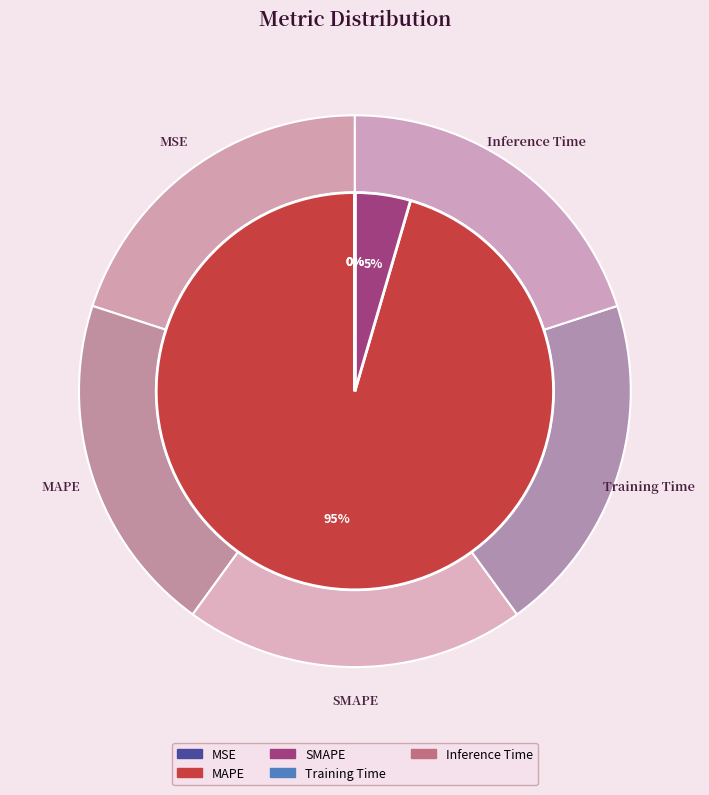

Is the sum of MSE and SMAPE greater than half?

No